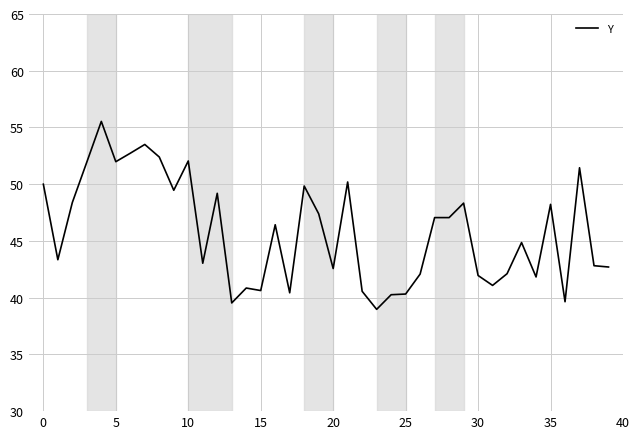

What is the minimum value shown in the chart?

39.0